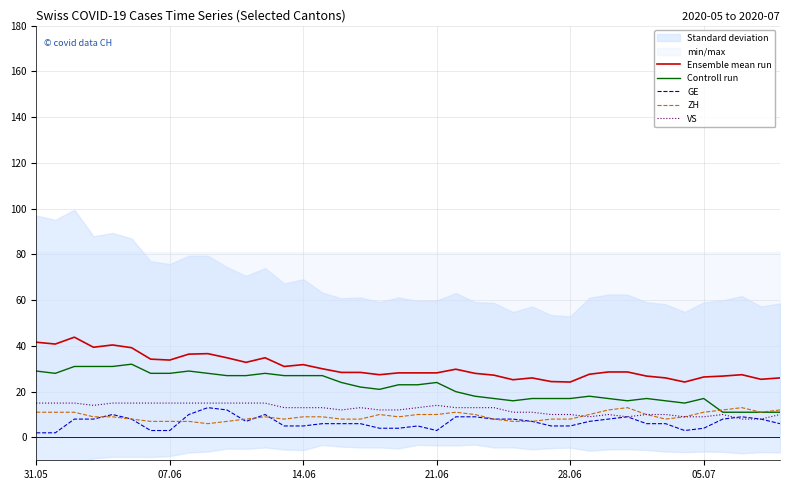

What is the minimum value for Ensemble mean run?

24.2